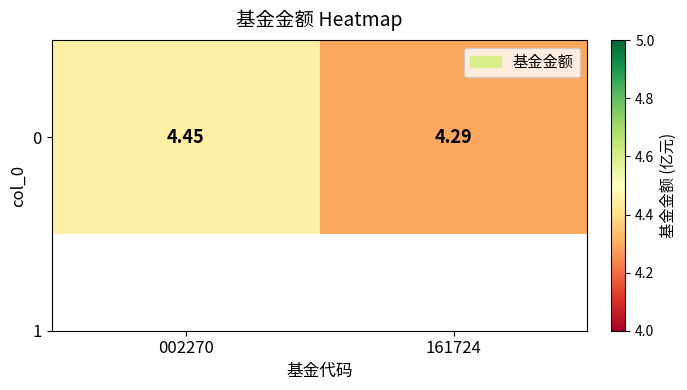

List the labels in order of value, largest first.

002270, 161724